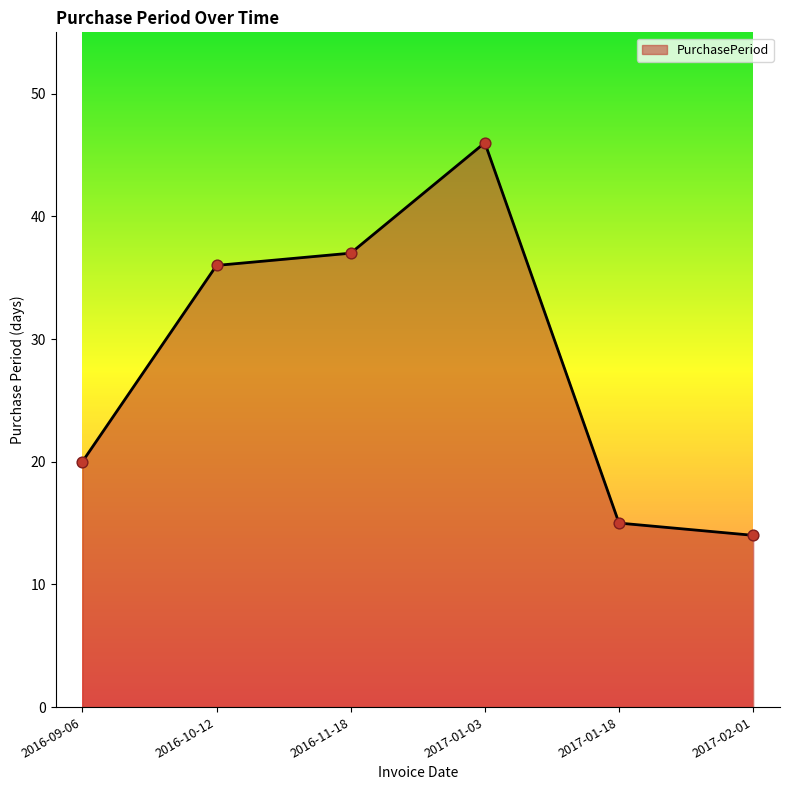

What is the change in value from 2016-09-06 to 2016-10-12?

+16